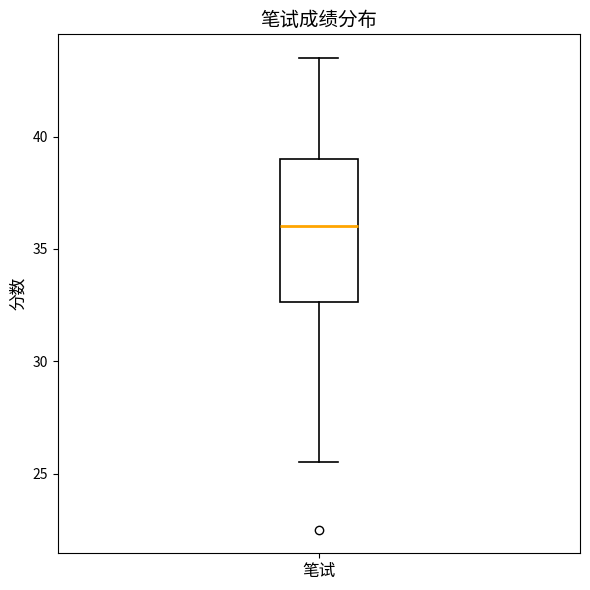

Transcribe this box plot: give where the median line is, the range the box spans, and where the two whiskers end, as read against the y-axis. The values are not printed on the chart, so give them approximately, as read against the axis.

median 36.0, box 32.5 to 39.0, whiskers 25.5 to 43.5